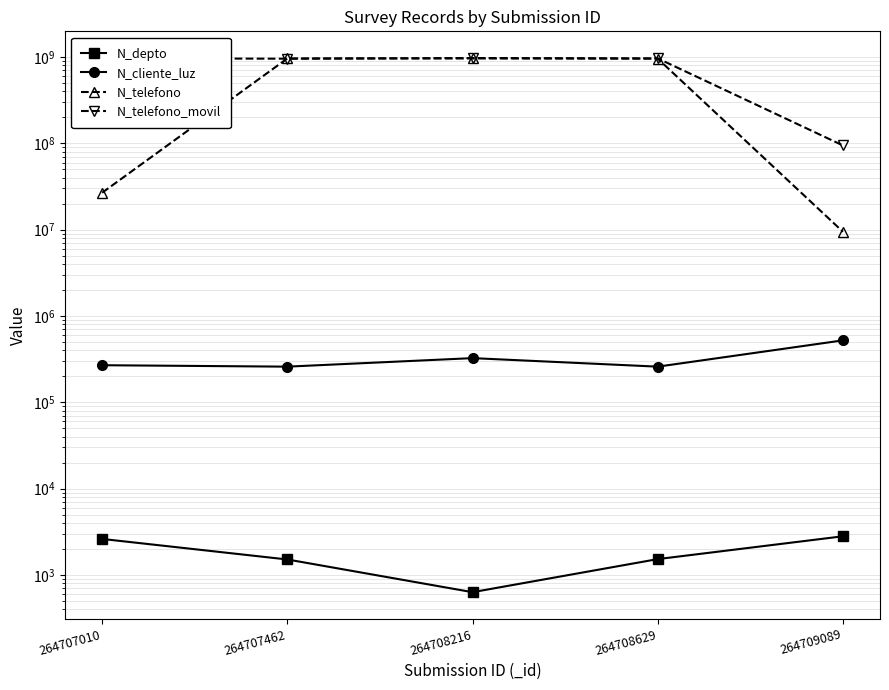

True or false: N_telefono and N_cliente_luz intersect in this chart.

False